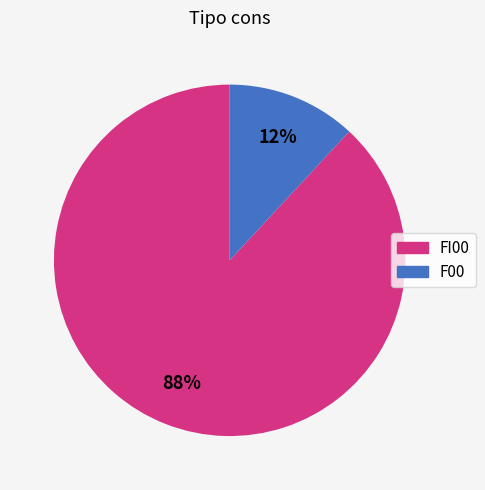

Rank the categories by value from lowest to highest.

F00, FI00